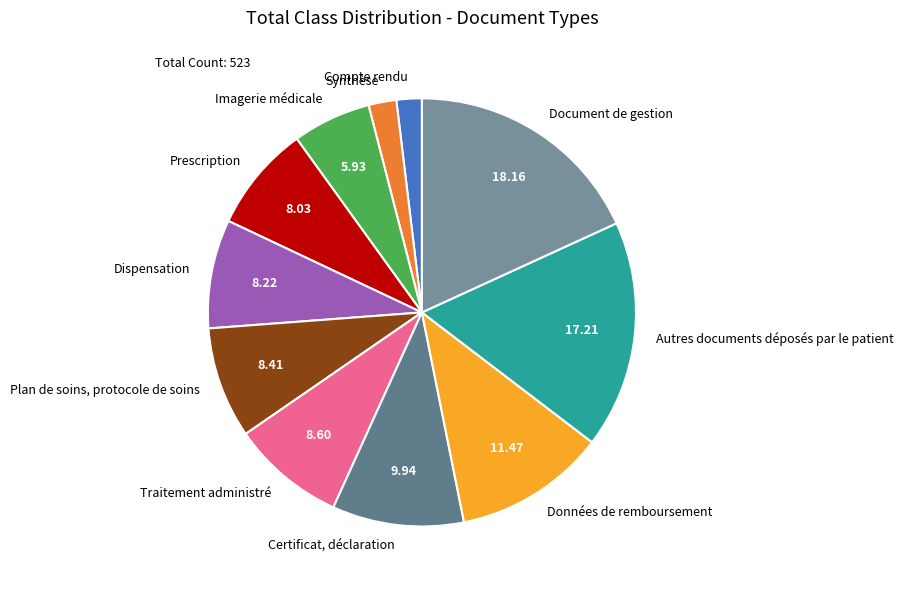

The Dispensation slice represents 8% of the pie. True or false?

True